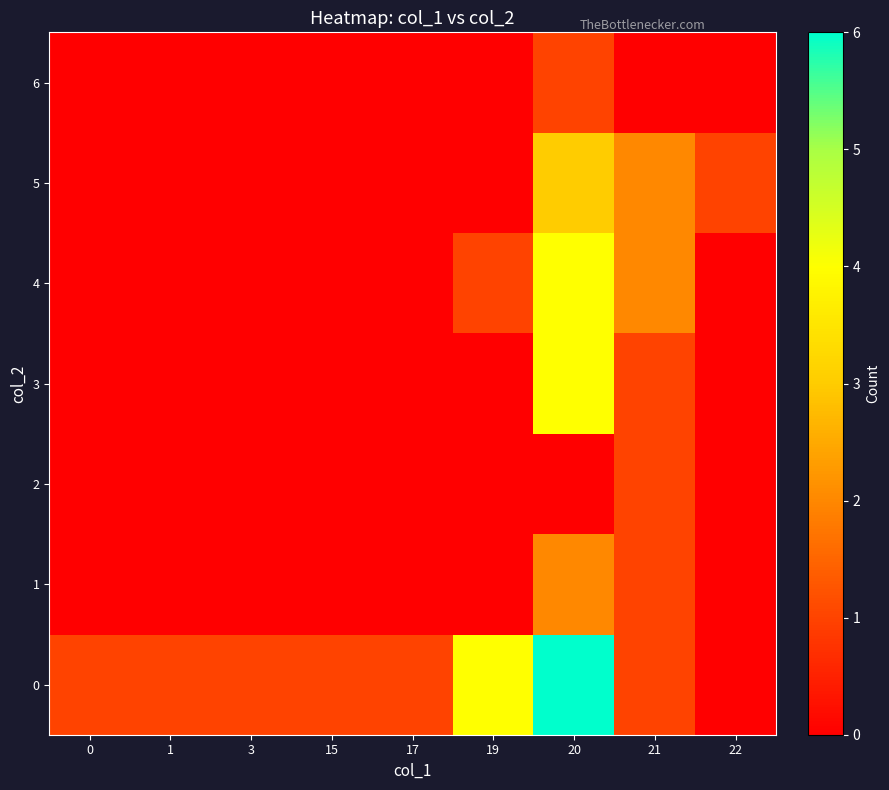

At which category is the sum across all series the highest?

20